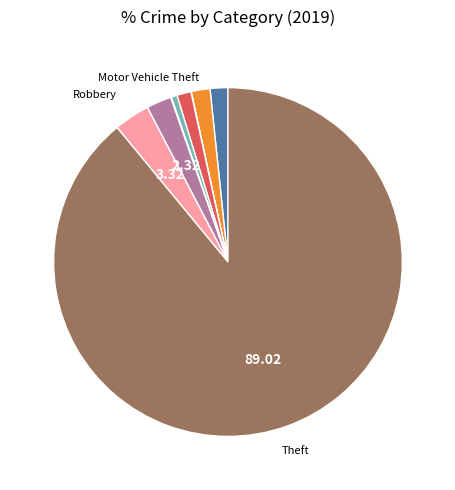

Does any single category account for the majority?

Yes